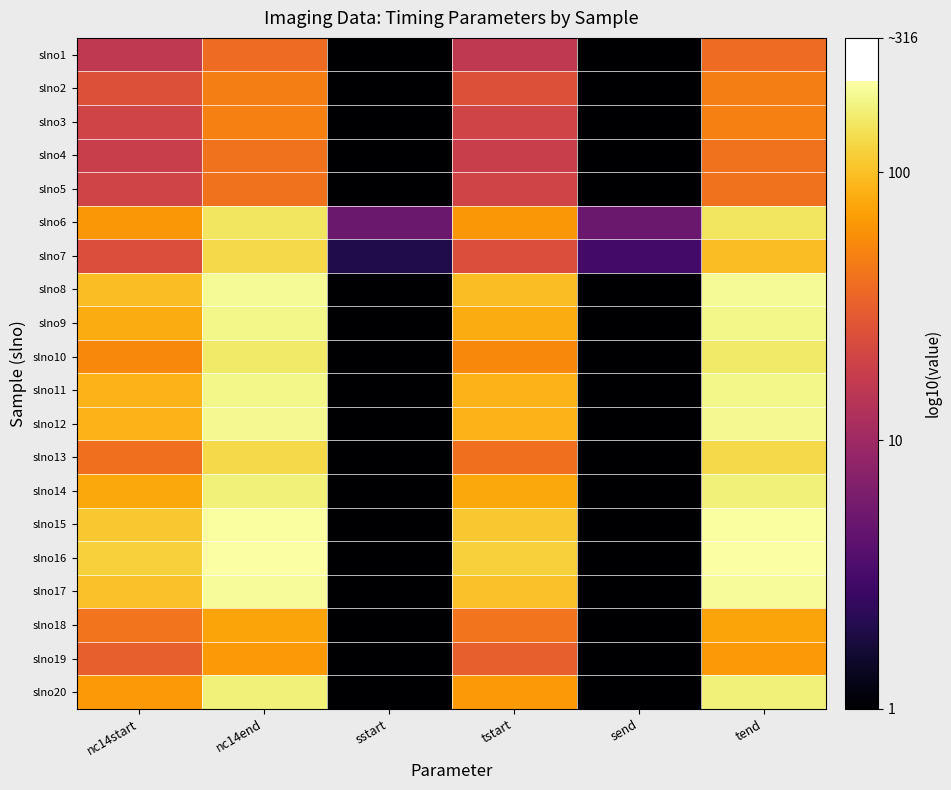

Reading right to left, transcribe all the data shown in this chart.

slno1: tend=1.6	send=0.0	tstart=1.2	sstart=0.0	nc14end=1.6	nc14start=1.2
slno2: tend=1.7	send=0.0	tstart=1.4	sstart=0.0	nc14end=1.7	nc14start=1.4
slno3: tend=1.7	send=0.0	tstart=1.3	sstart=0.0	nc14end=1.7	nc14start=1.3
slno4: tend=1.6	send=0.0	tstart=1.3	sstart=0.0	nc14end=1.6	nc14start=1.3
slno5: tend=1.6	send=0.0	tstart=1.3	sstart=0.0	nc14end=1.6	nc14start=1.3
slno6: tend=2.2	send=0.7	tstart=1.8	sstart=0.7	nc14end=2.2	nc14start=1.8
slno7: tend=2.0	send=0.5	tstart=1.4	sstart=0.3	nc14end=2.1	nc14start=1.4
slno8: tend=2.3	send=0.0	tstart=2.0	sstart=0.0	nc14end=2.3	nc14start=2.0
slno9: tend=2.3	send=0.0	tstart=1.9	sstart=0.0	nc14end=2.3	nc14start=1.9
slno10: tend=2.2	send=0.0	tstart=1.7	sstart=0.0	nc14end=2.2	nc14start=1.7
slno11: tend=2.3	send=0.0	tstart=1.9	sstart=0.0	nc14end=2.3	nc14start=1.9
slno12: tend=2.3	send=0.0	tstart=1.9	sstart=0.0	nc14end=2.3	nc14start=1.9
slno13: tend=2.1	send=0.0	tstart=1.6	sstart=0.0	nc14end=2.1	nc14start=1.6
slno14: tend=2.2	send=0.0	tstart=1.9	sstart=0.0	nc14end=2.2	nc14start=1.9
slno15: tend=2.3	send=0.0	tstart=2.0	sstart=0.0	nc14end=2.3	nc14start=2.0
slno16: tend=2.3	send=0.0	tstart=2.1	sstart=0.0	nc14end=2.3	nc14start=2.1
slno17: tend=2.3	send=0.0	tstart=2.0	sstart=0.0	nc14end=2.3	nc14start=2.0
slno18: tend=1.9	send=0.0	tstart=1.6	sstart=0.0	nc14end=1.9	nc14start=1.6
slno19: tend=1.8	send=0.0	tstart=1.5	sstart=0.0	nc14end=1.8	nc14start=1.5
slno20: tend=2.2	send=0.0	tstart=1.8	sstart=0.0	nc14end=2.2	nc14start=1.8